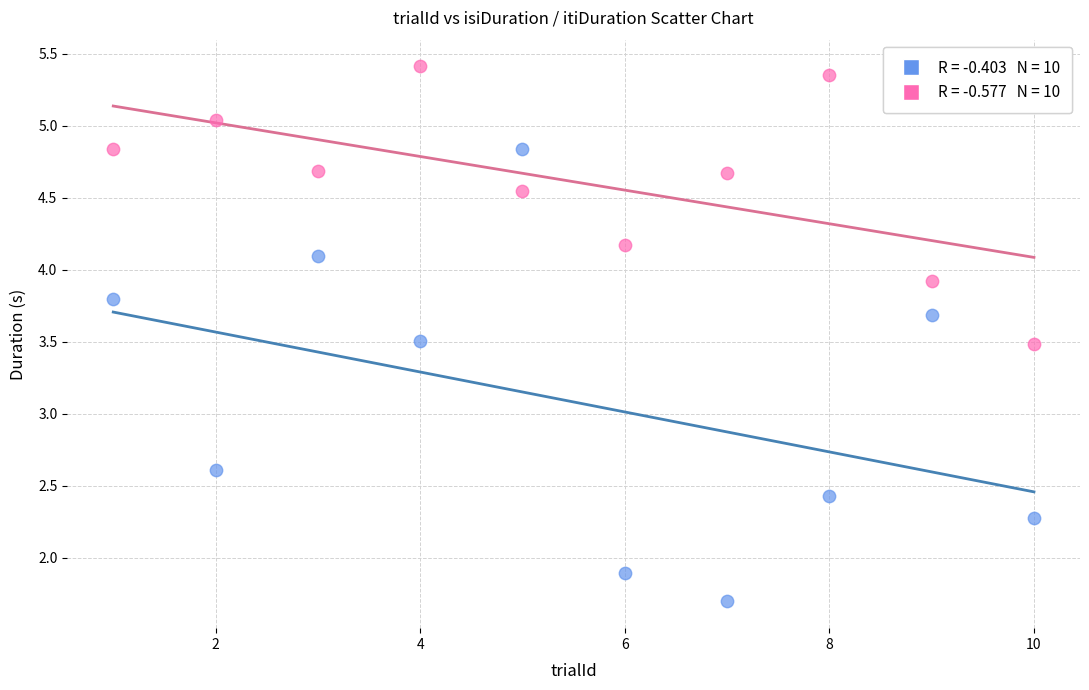

Across all data points, what is the range of X values (max minus min)?

9.0